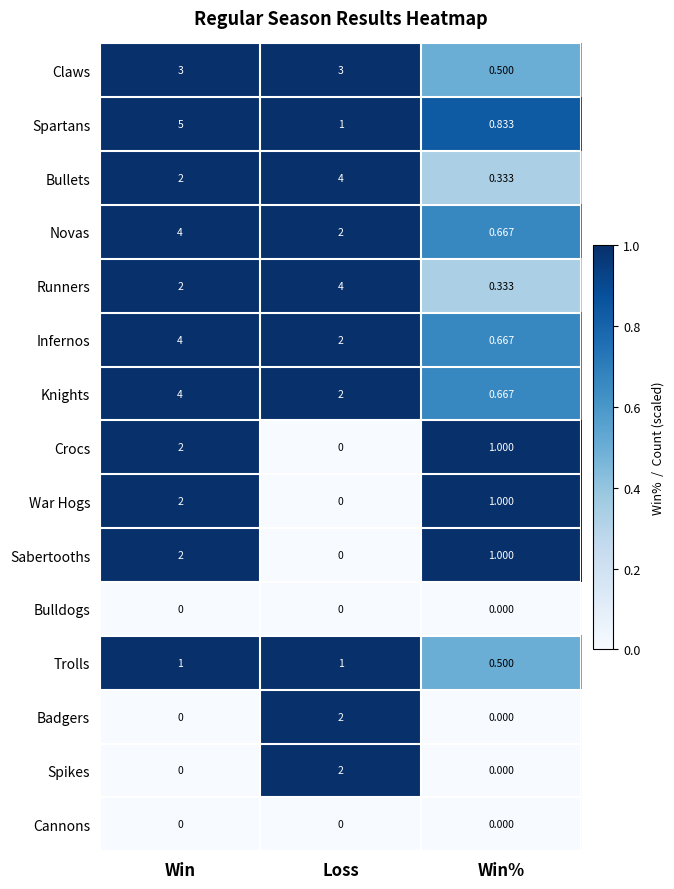

Between Win and Loss, which series saw the biggest shift?

Spartans